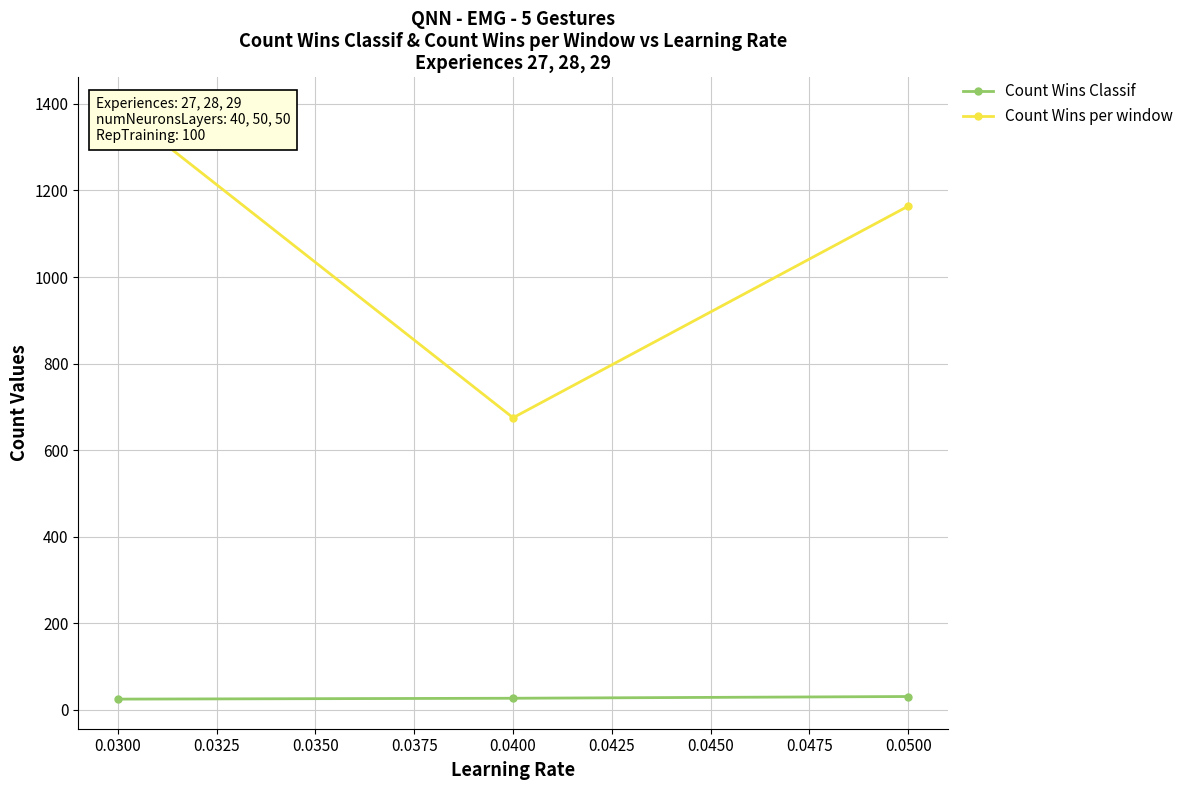

Read the Count Wins Classif value at 0.0500.

31